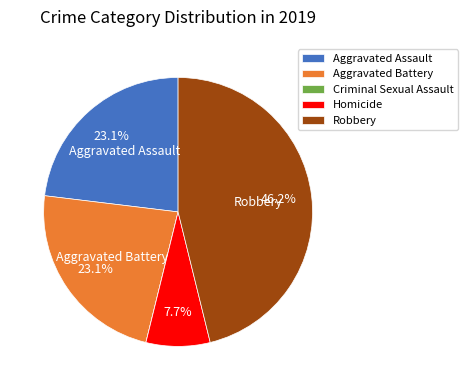

To the nearest percent, what is the average slice percentage?

20%